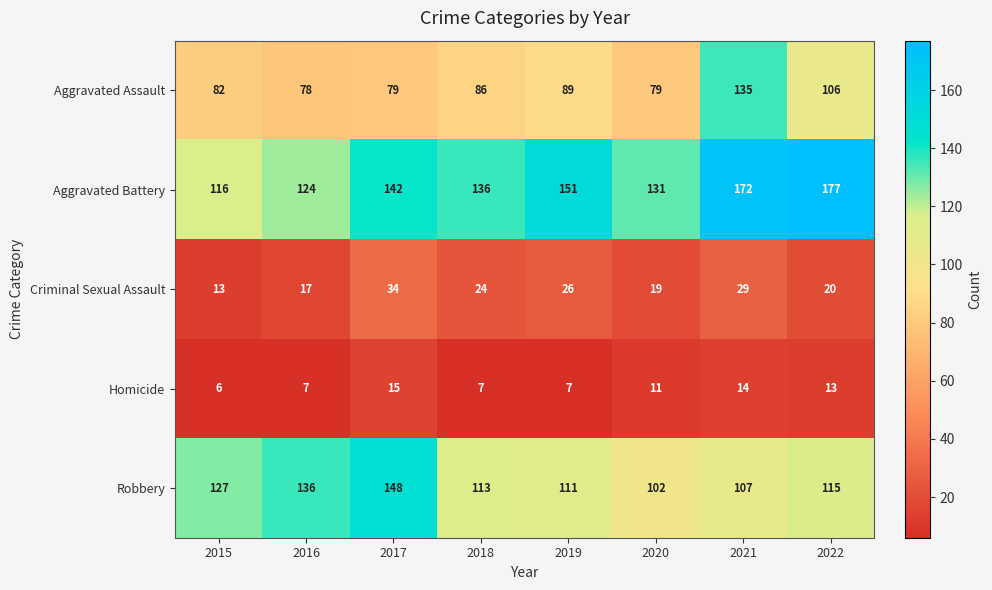

What is the lowest value of the Criminal Sexual Assault series?

13